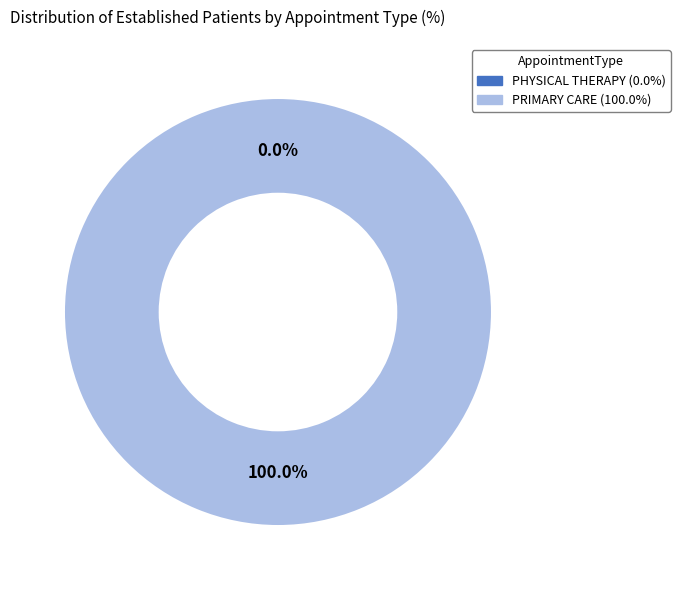

What is the largest slice in the pie chart?

PRIMARY CARE